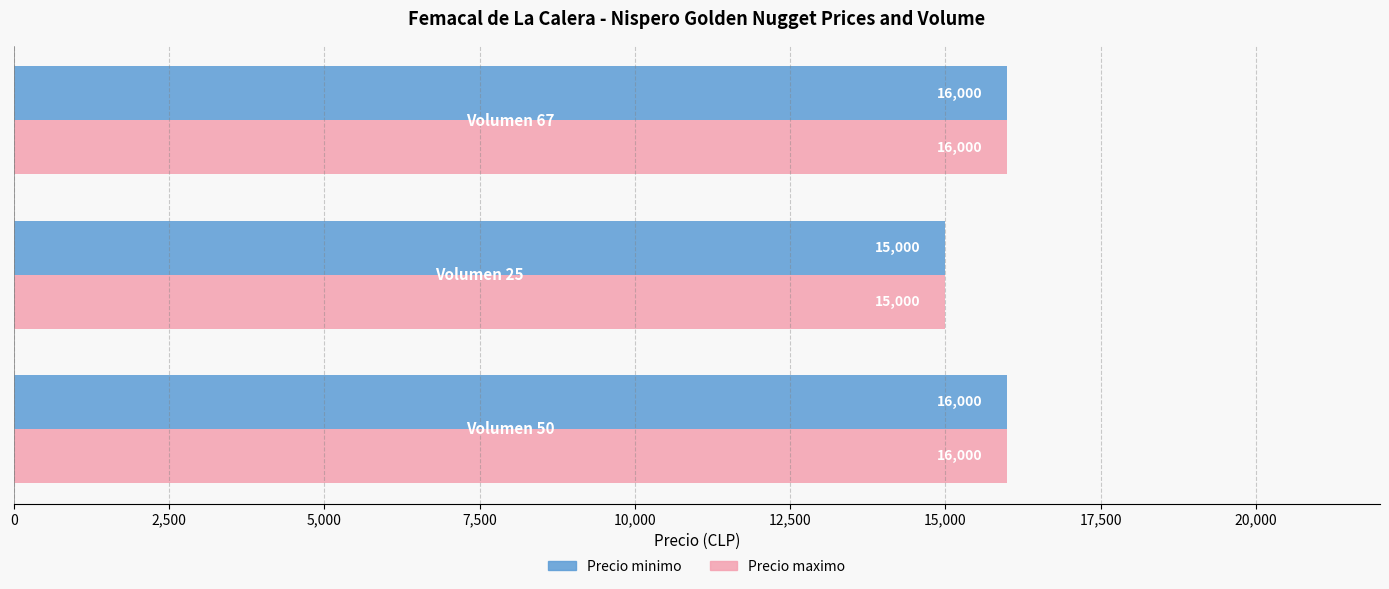

Count the Precio maximo values in the range 15000 to 16000.

3